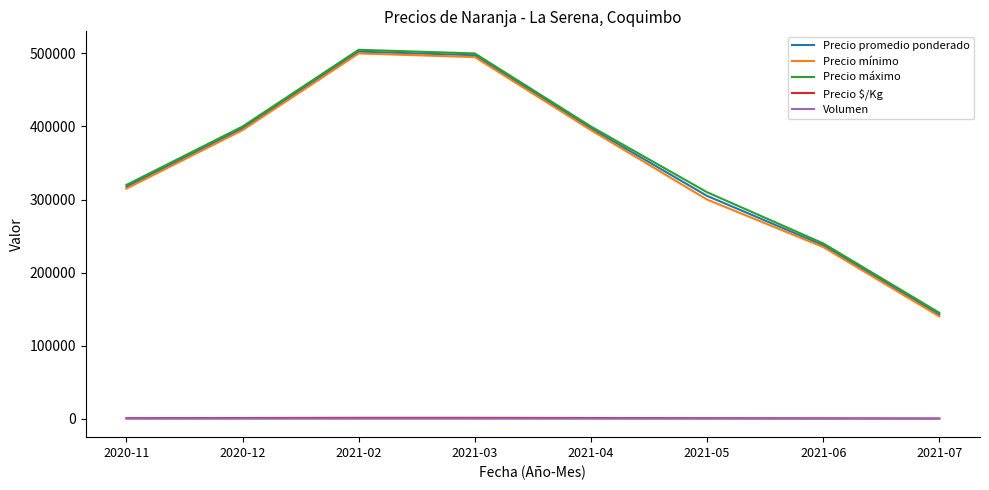

What is the difference between the Precio promedio ponderado values at 2021-02 and 2021-07?

360000